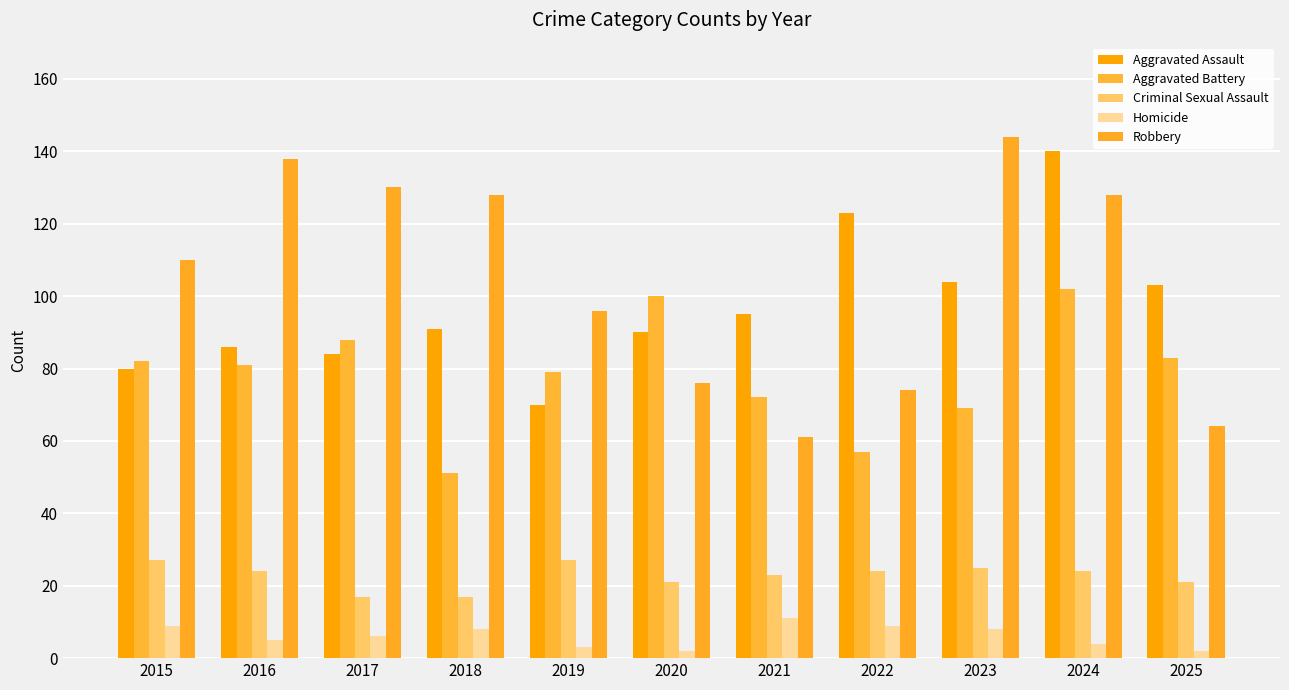

Which has a higher value, 2024 or 2015?

2024